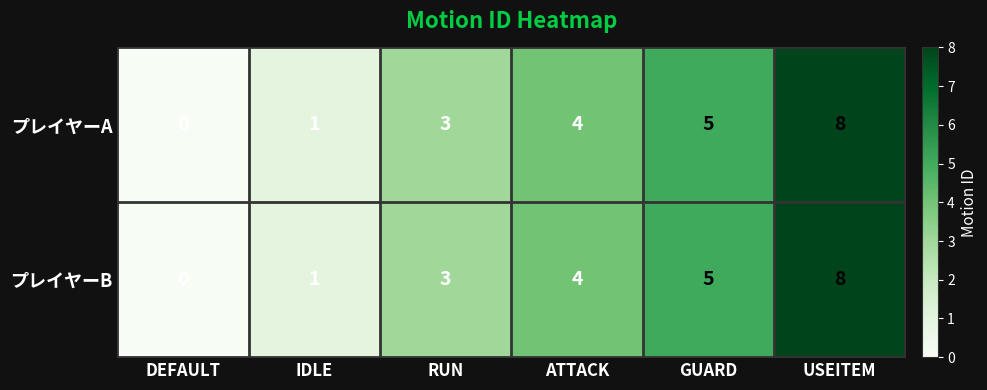

How many series are shown in this chart?

2